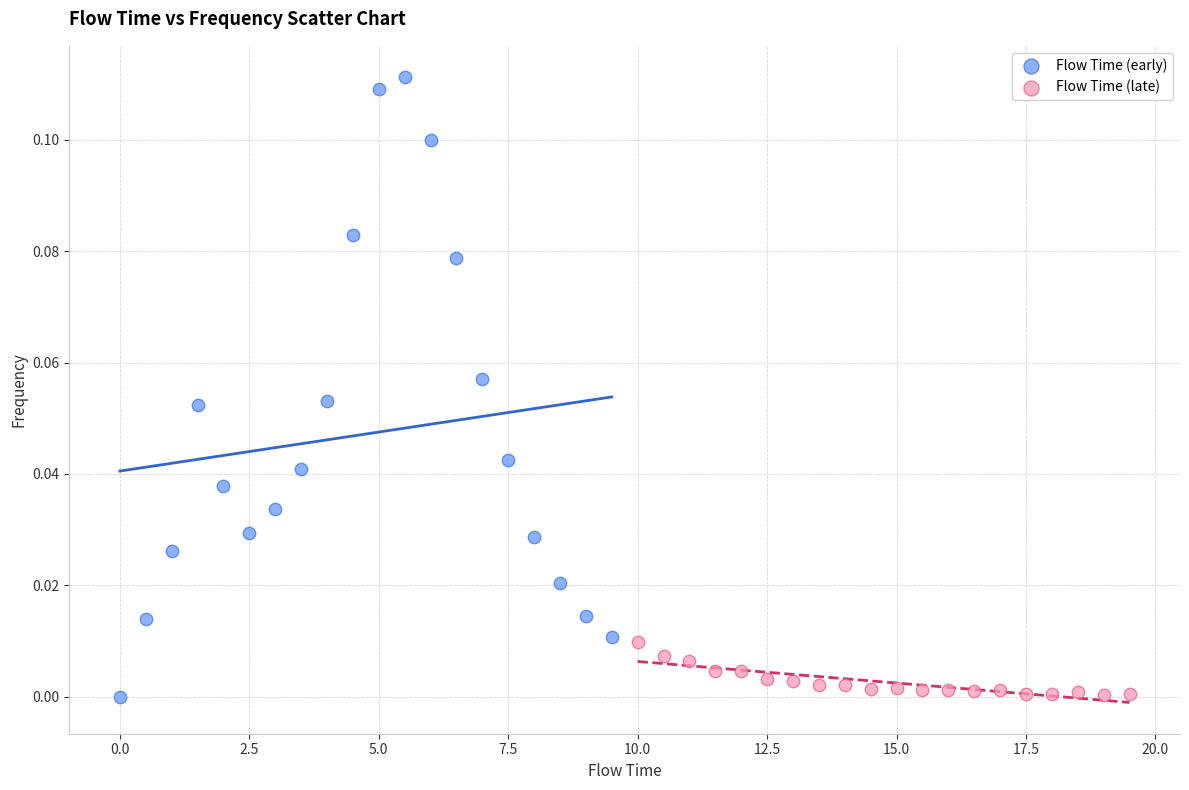

What are all the series names shown in the legend?

Flow Time (early), Flow Time (late)